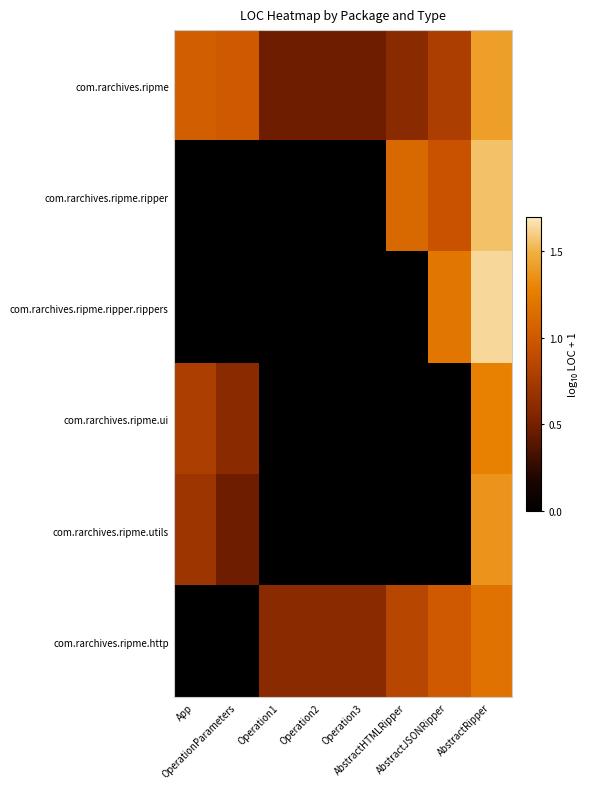

At which category is the sum across all series the highest?

AbstractRipper